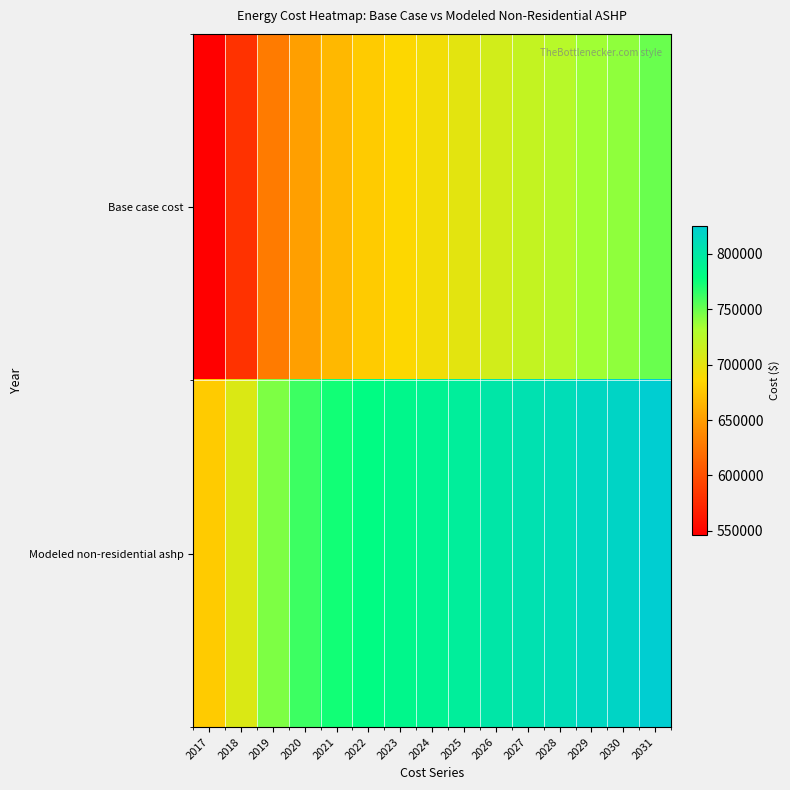

At which category is the sum across all series the highest?

2031